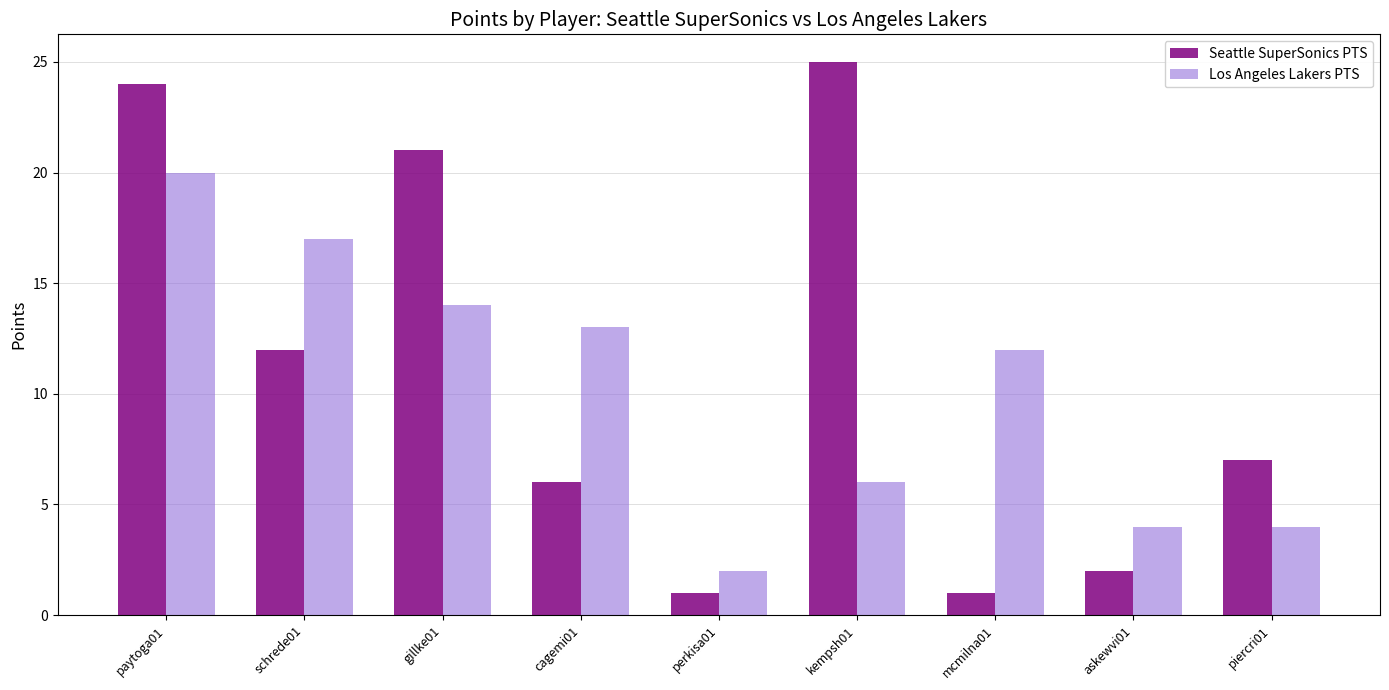

What is the minimum value shown in the chart?

1